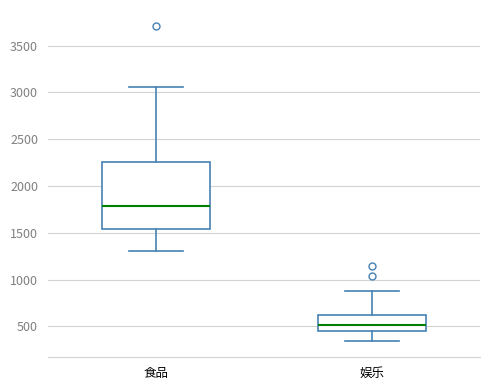

Reading left to right, read every box against the y-axis: the position of its median line, the range the box covers, and the ends of its whiskers. The values are not printed on the chart, so give them approximately, as read against the axis.

食品: median 1800, box 1550 to 2250, whiskers 1300 to 3050
娱乐: median 500, box 450 to 600, whiskers 350 to 850